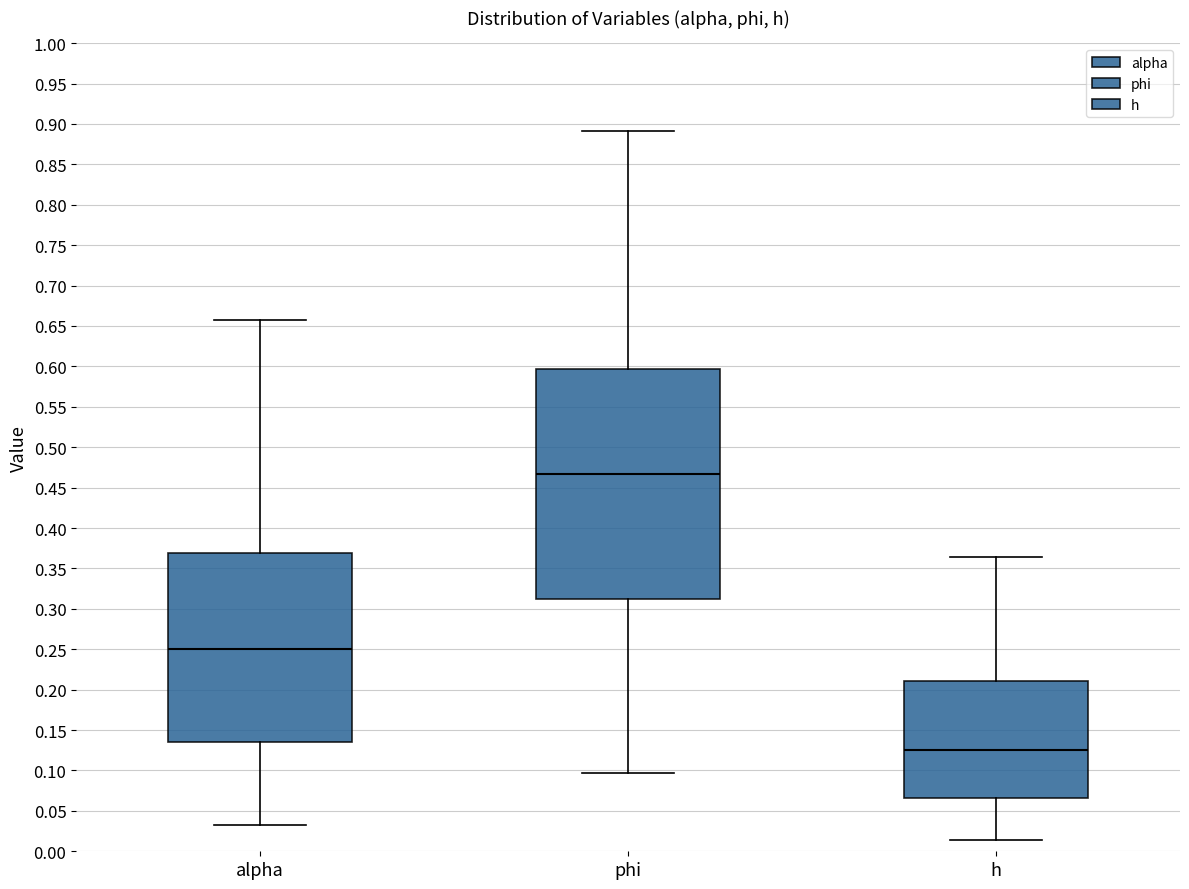

Which box has the lowest median line?

h